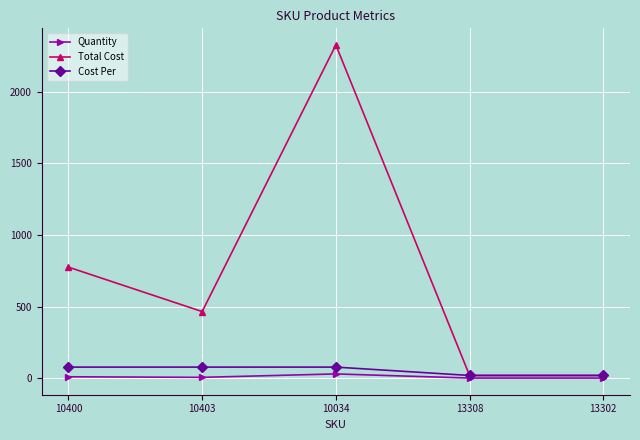

True or false: Cost Per has a value of 19.2 at 13308.

True